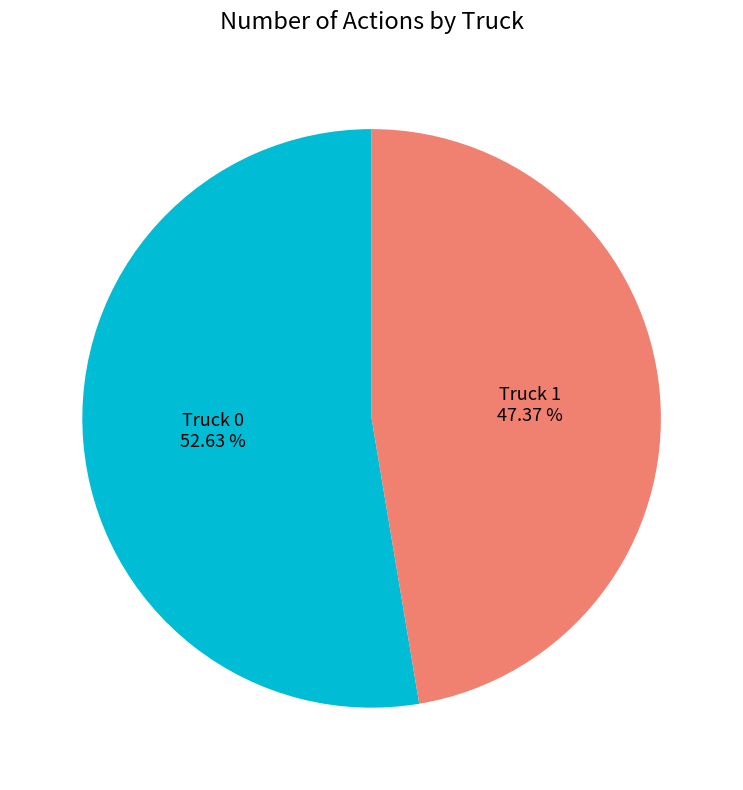

How many segments does this pie chart have?

2